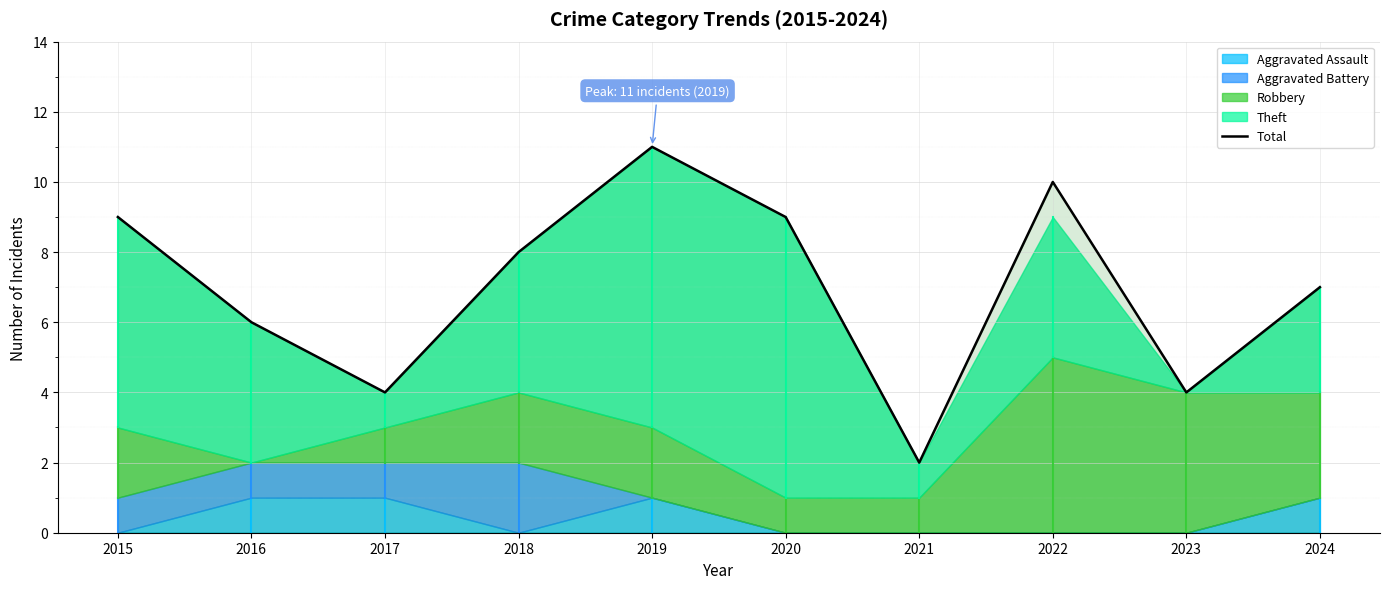

Is it true that the value at 2020 is 9?

True